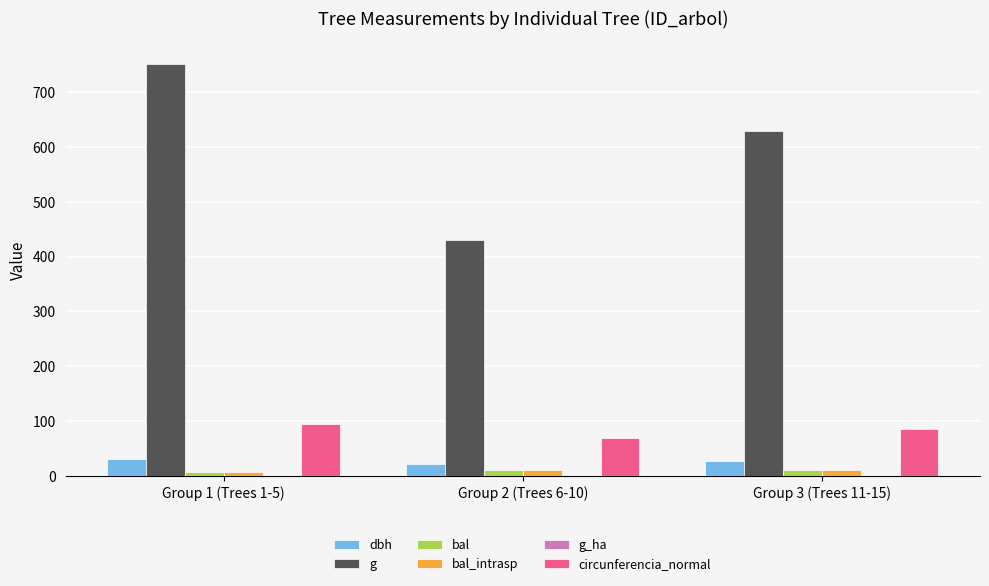

At which category is the sum across all series the highest?

Group 1 (Trees 1-5)